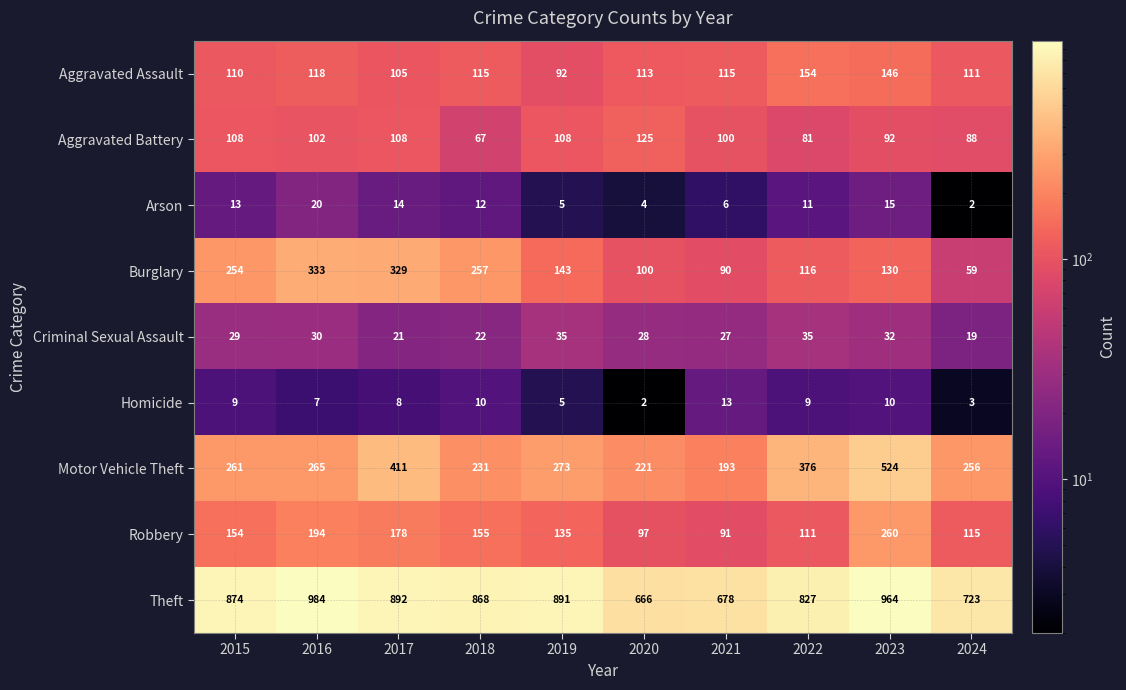

Which category has the highest value across all series?

2016